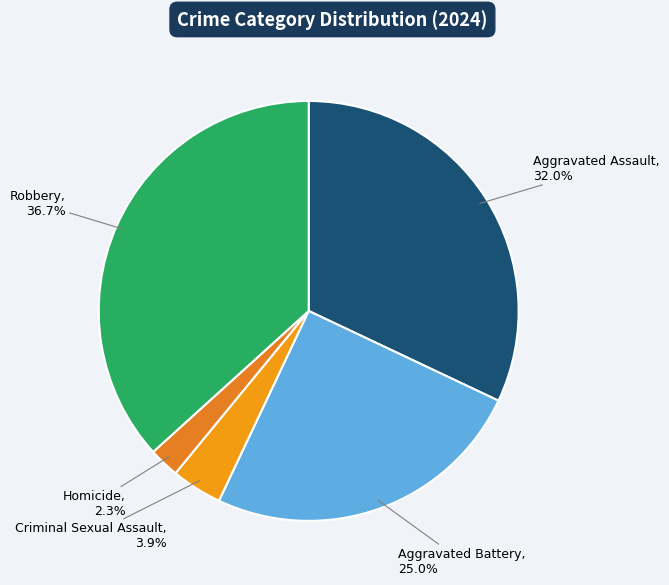

Which slice is the smallest?

Homicide